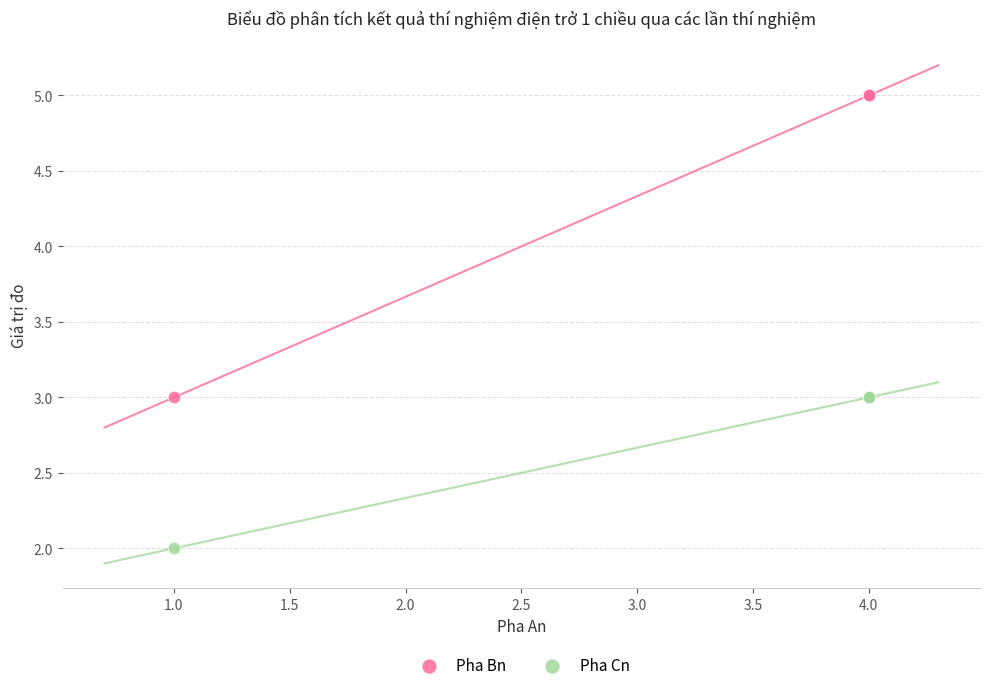

What is the X range (max minus min) for the scatter plot?

3